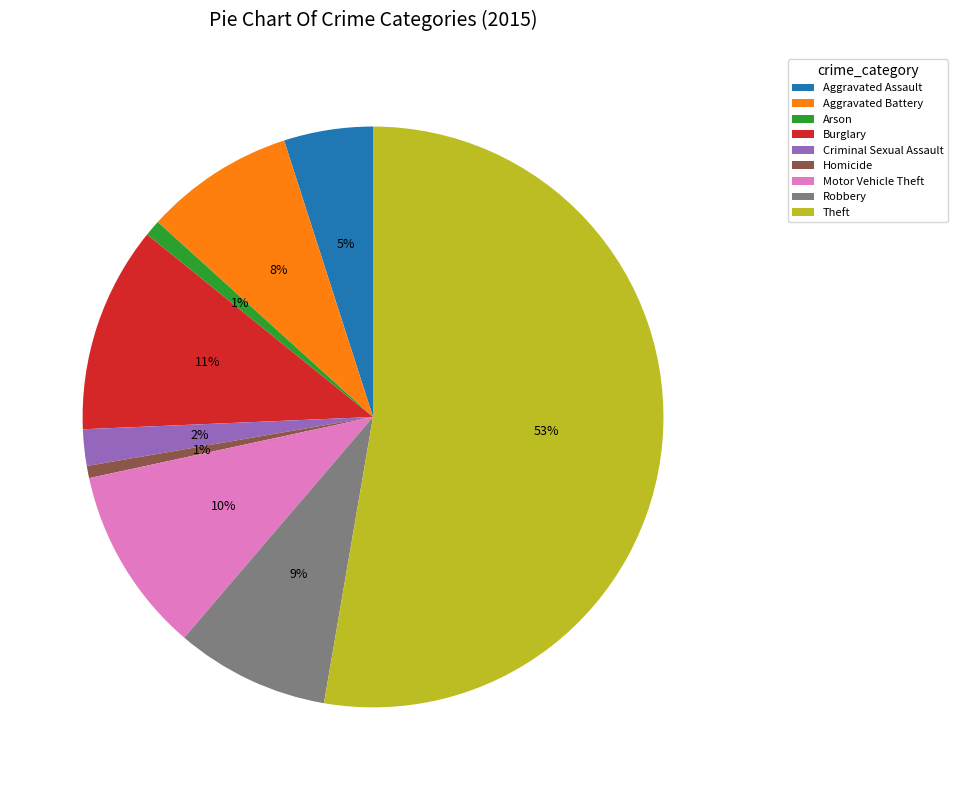

Does any single category account for the majority?

Yes